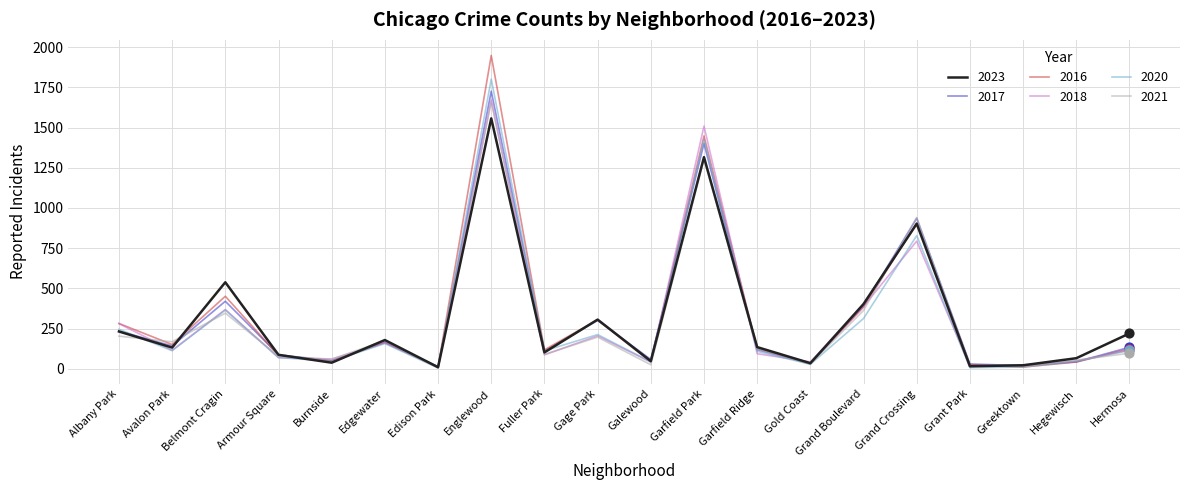

At how many categories does at least one series exceed 241?

7